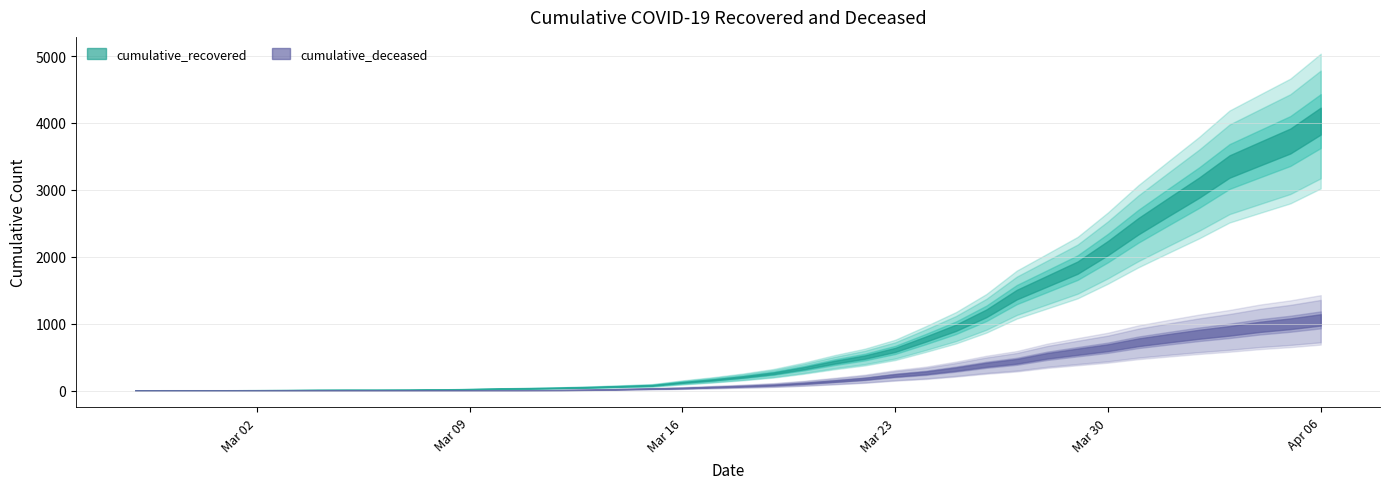

Does the chart display data point markers on the line(s)?

No